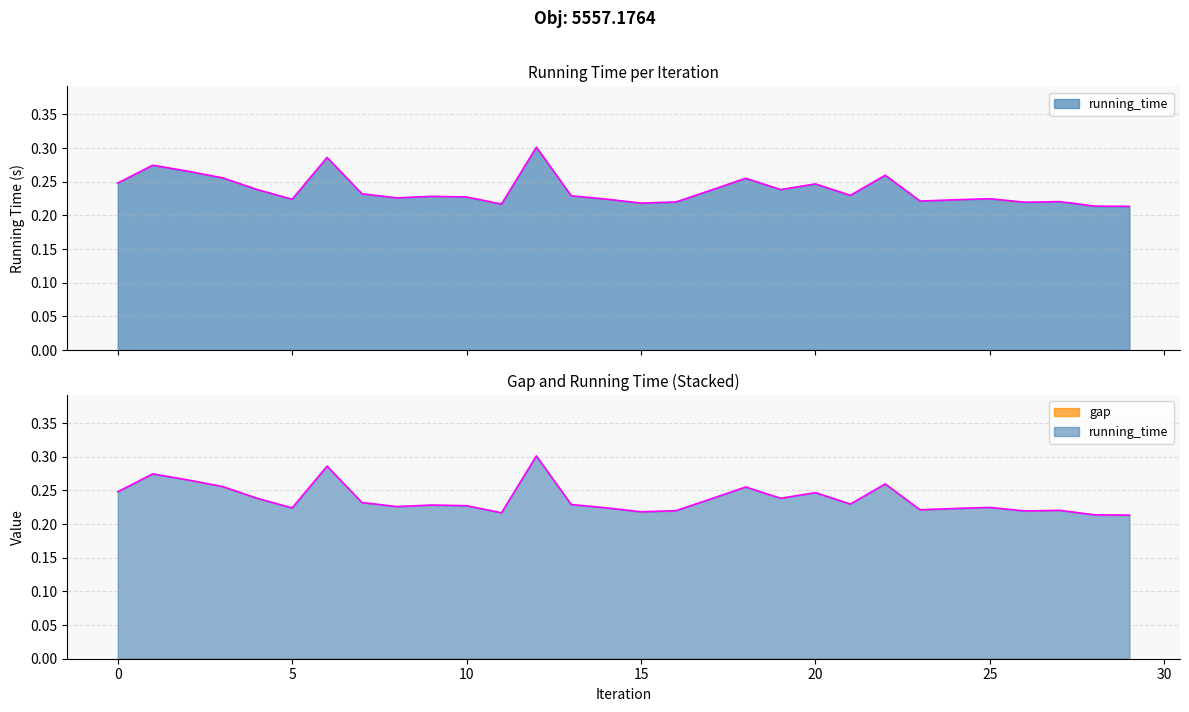

Which category has the lowest value across all series?

29